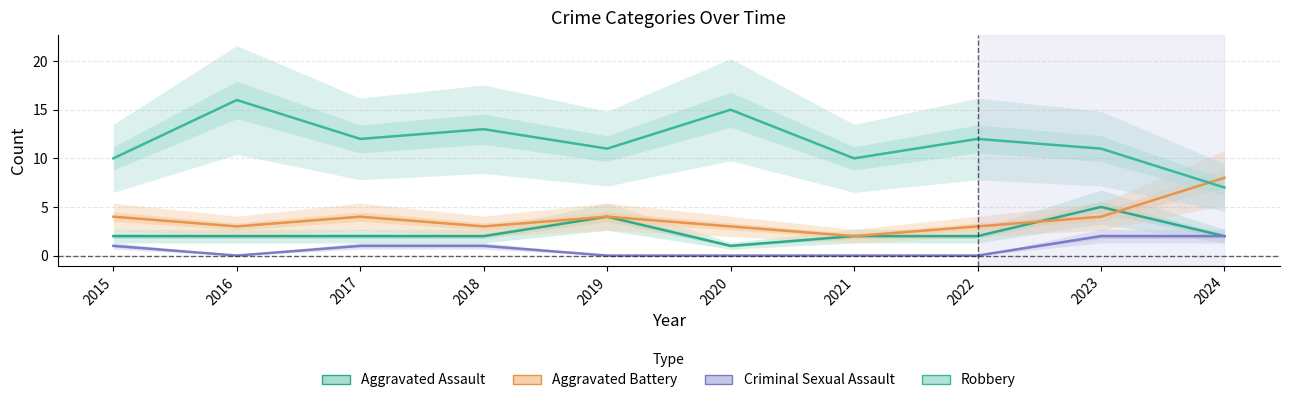

What is the value of the Aggravated Assault point at the 10th from the left?

2